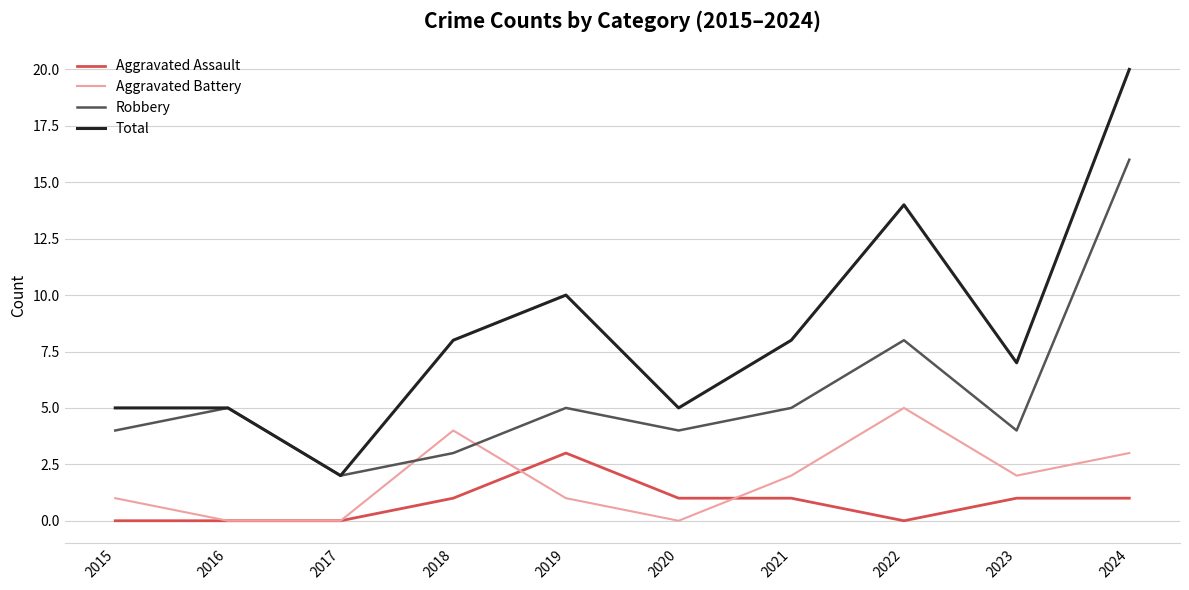

What are all the series names shown in the legend?

Aggravated Assault, Aggravated Battery, Robbery, Total